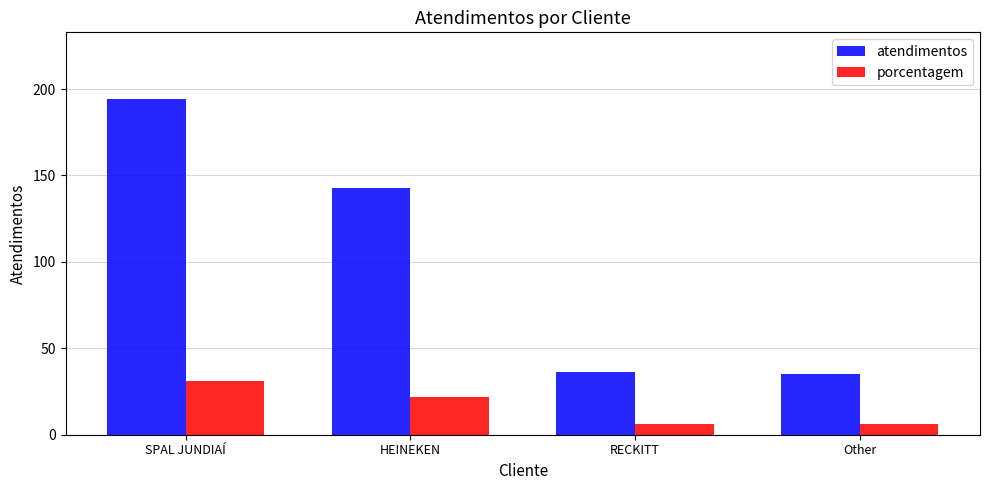

Reading right to left, transcribe all the data shown in this chart.

atendimentos: 35	36	143	194
porcentagem: 6	6	22	31